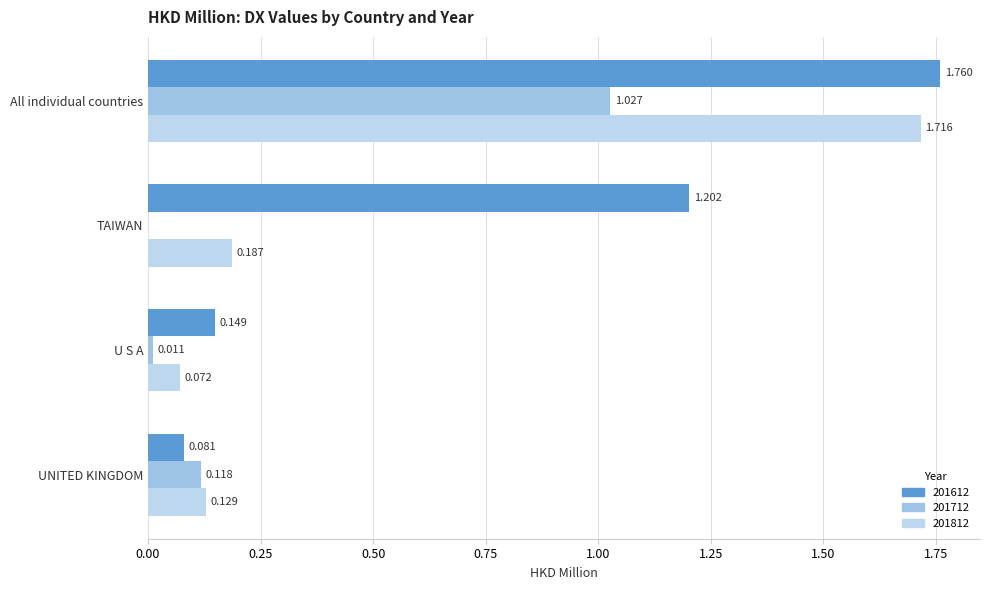

What is the difference between the maximum and second lowest values in the 201612 series?

1.6